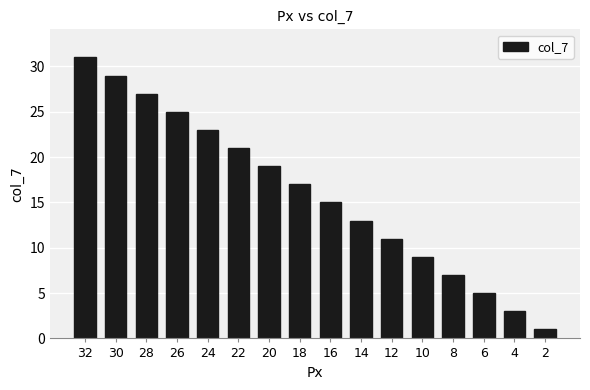

List the labels in order of value, largest first.

32, 30, 28, 26, 24, 22, 20, 18, 16, 14, 12, 10, 8, 6, 4, 2